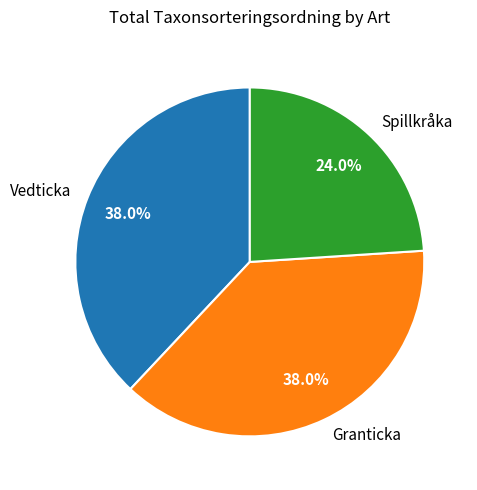

Between Spillkråka and Vedticka, which is larger?

Vedticka